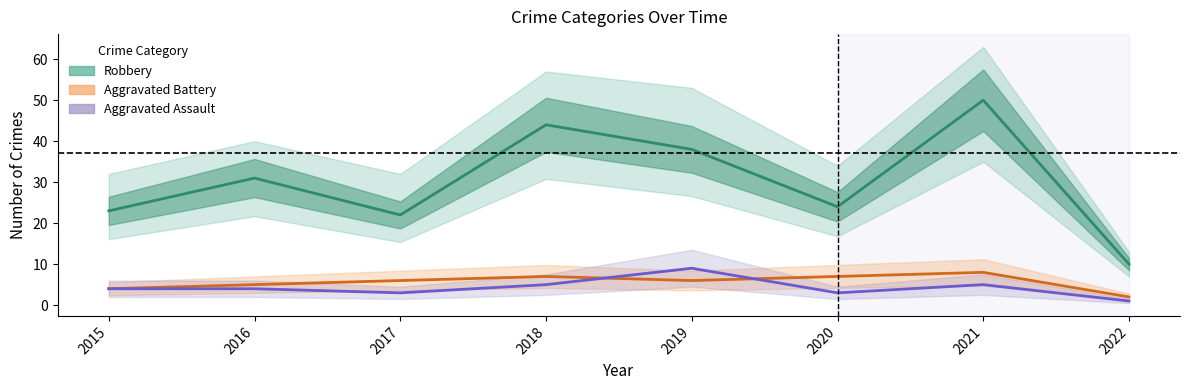

What is the value of the Robbery point at the 7th from the left?

50